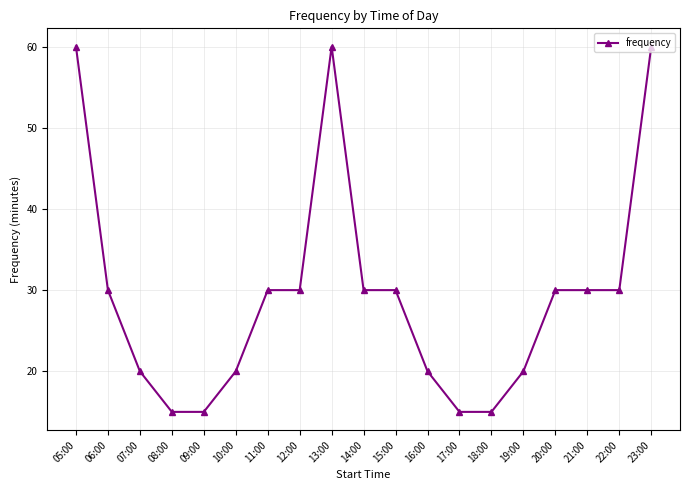

Is this an area chart (filled region under the line)?

No